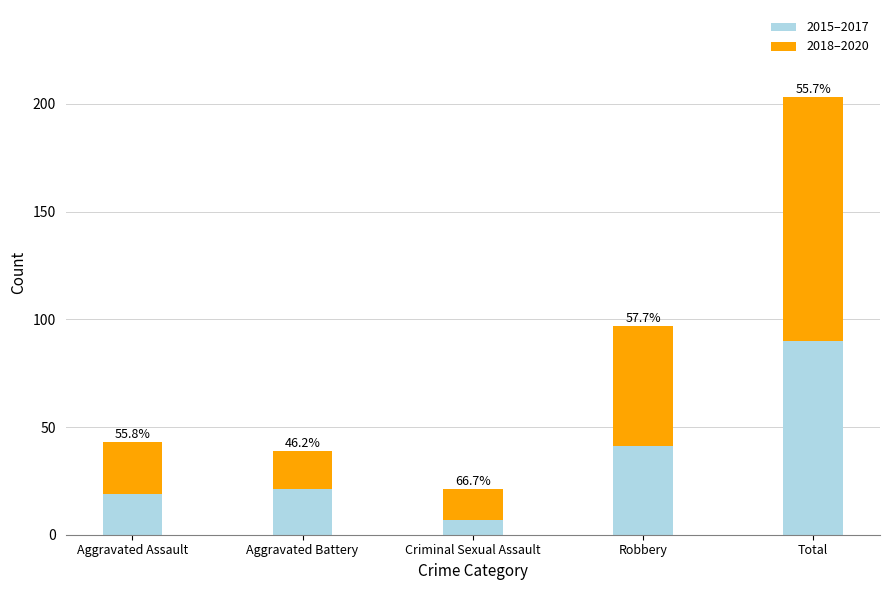

Does the chart contain stacked bars?

Yes